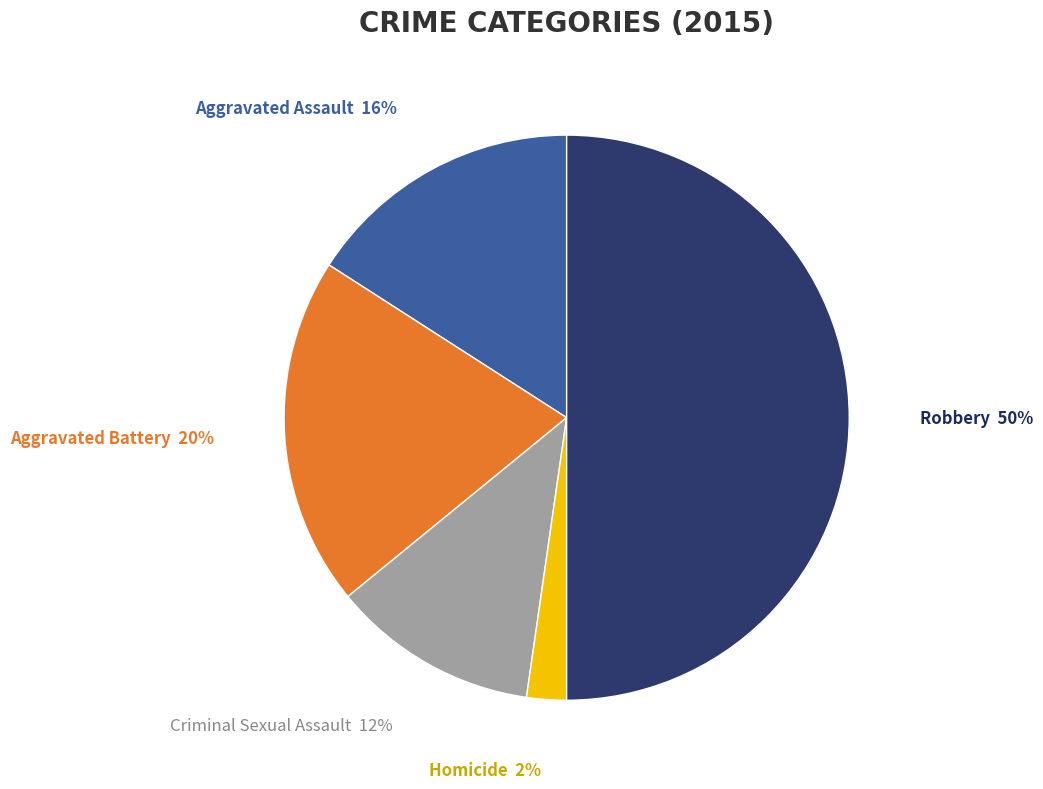

Which slice is the smallest?

Homicide